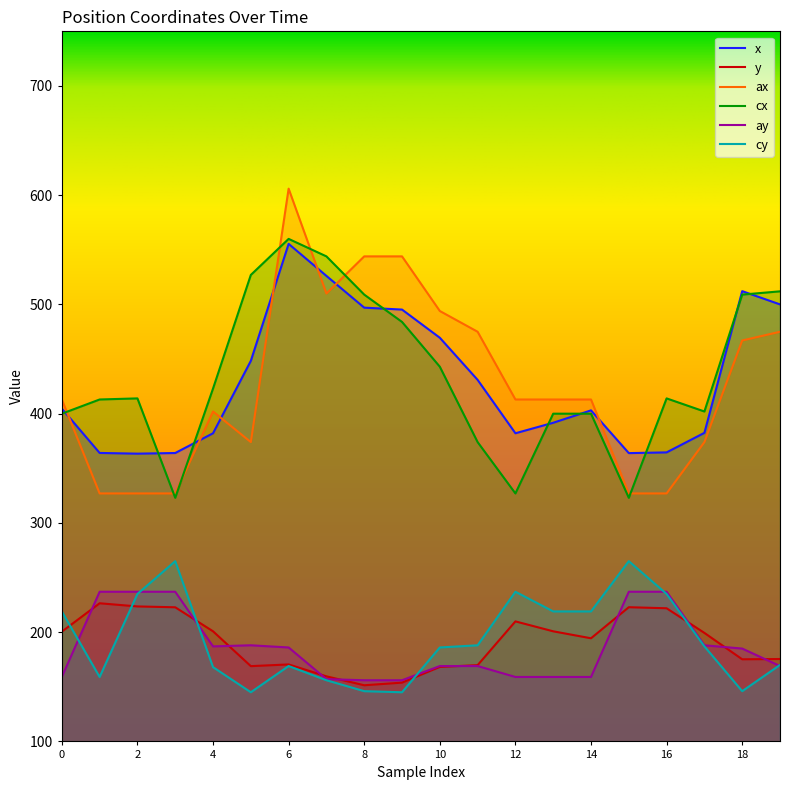

How many times do x and ax cross each other?

7